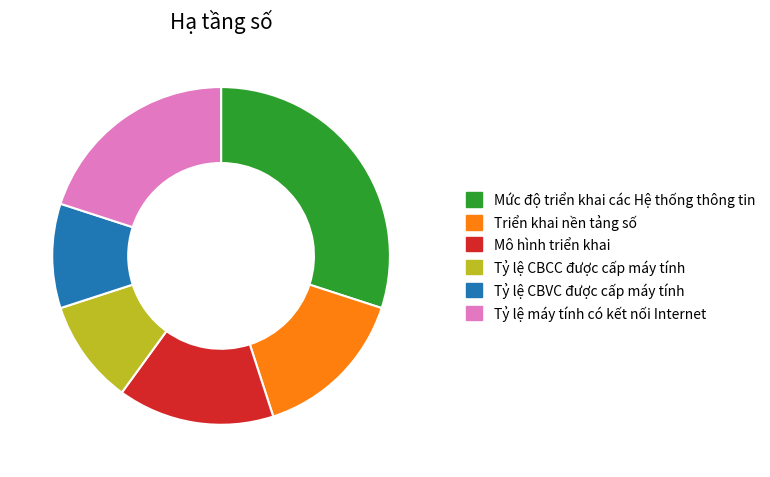

Which slice is the largest?

Mức độ triển khai các Hệ thống thông tin